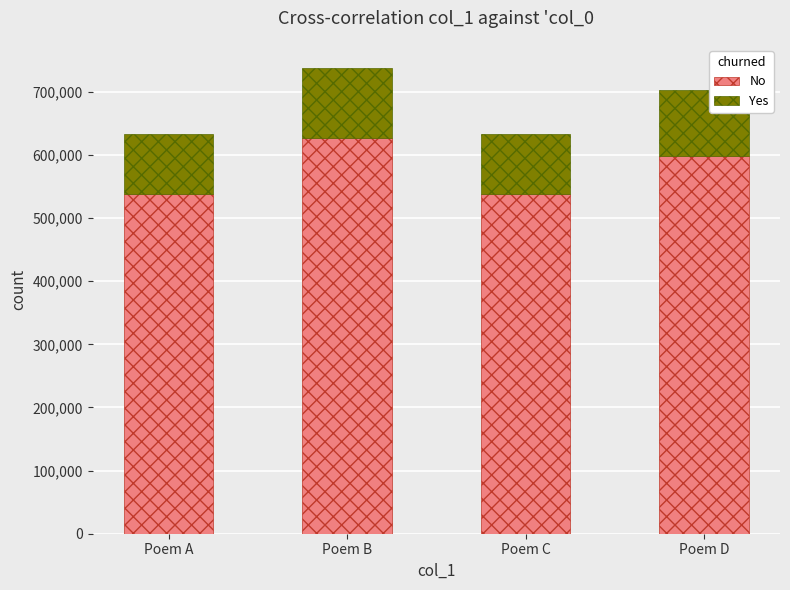

Read the No value at Poem A.

538143.5